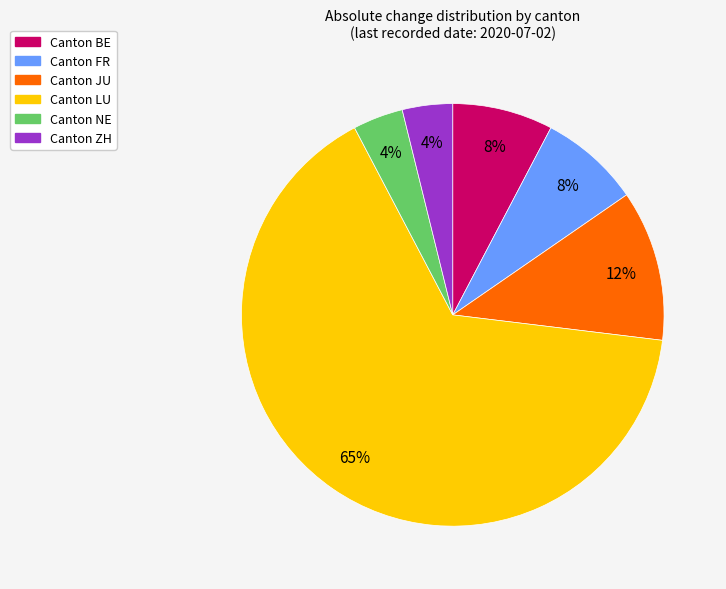

How many slices are in this pie chart?

6